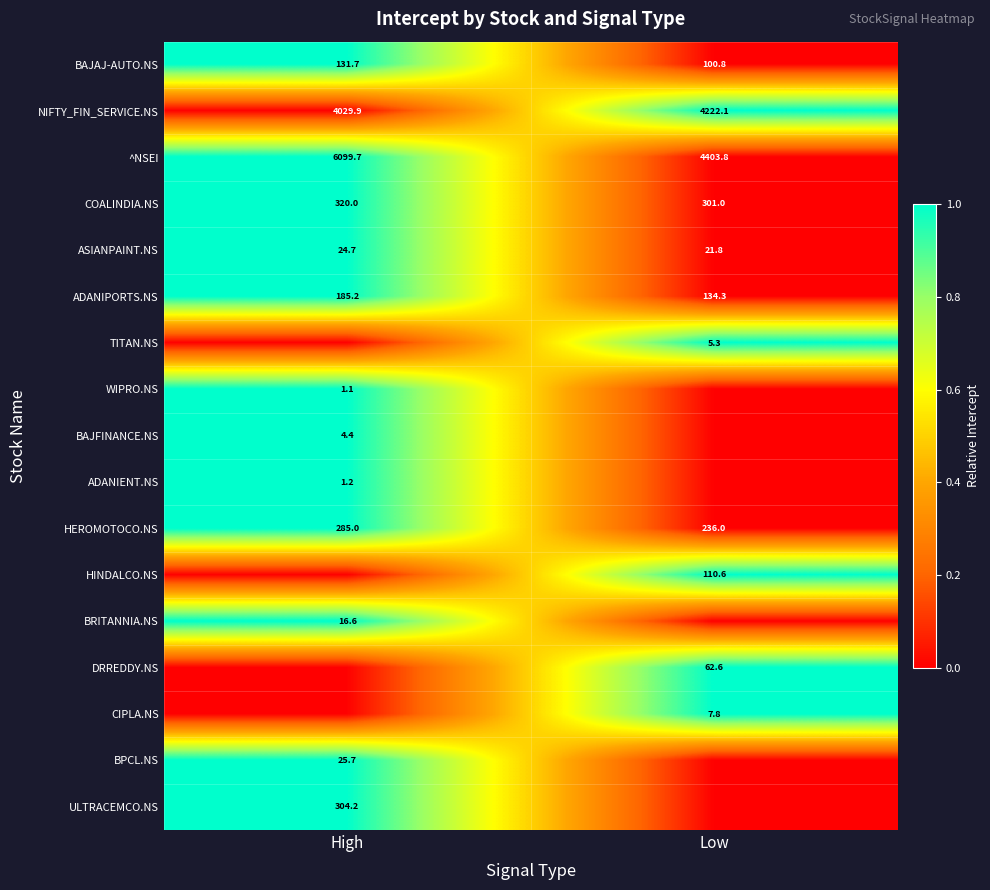

Where is ASIANPAINT.NS nearest to the value 23?

Low